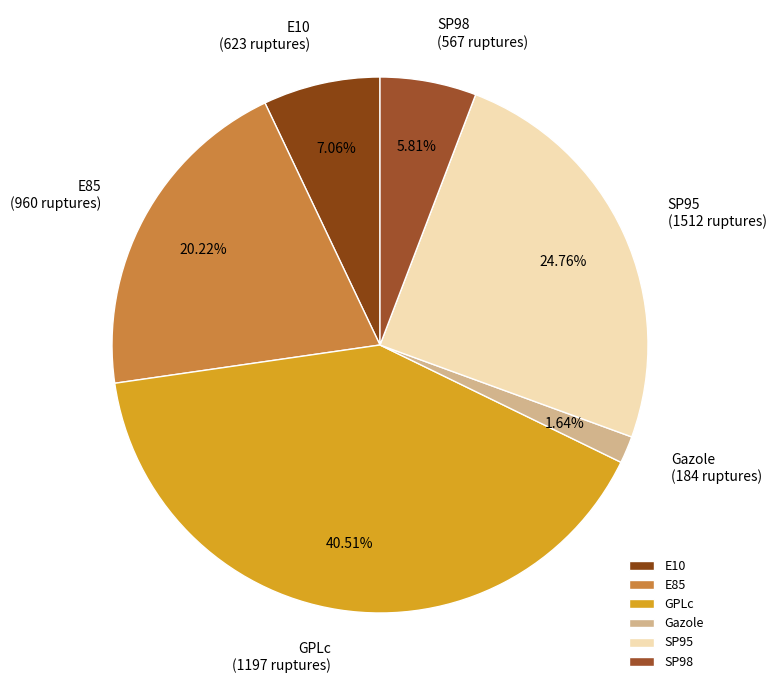

To the nearest percent, what is the average slice percentage?

17%